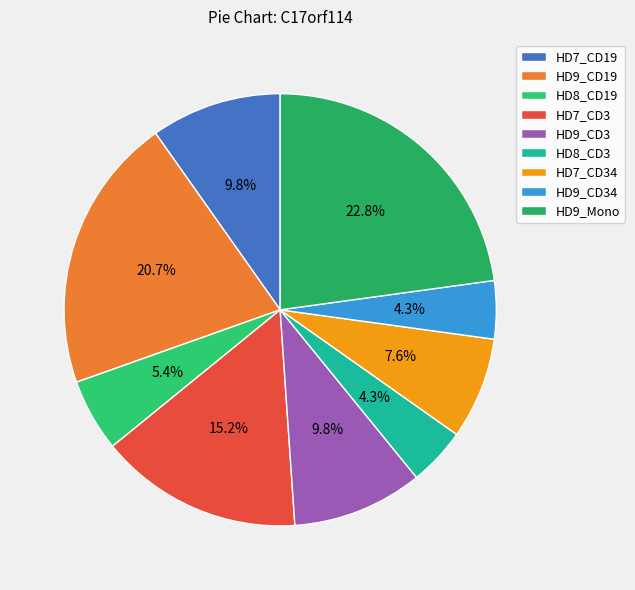

To the nearest percent, what portion does HD9_CD34 represent?

4%